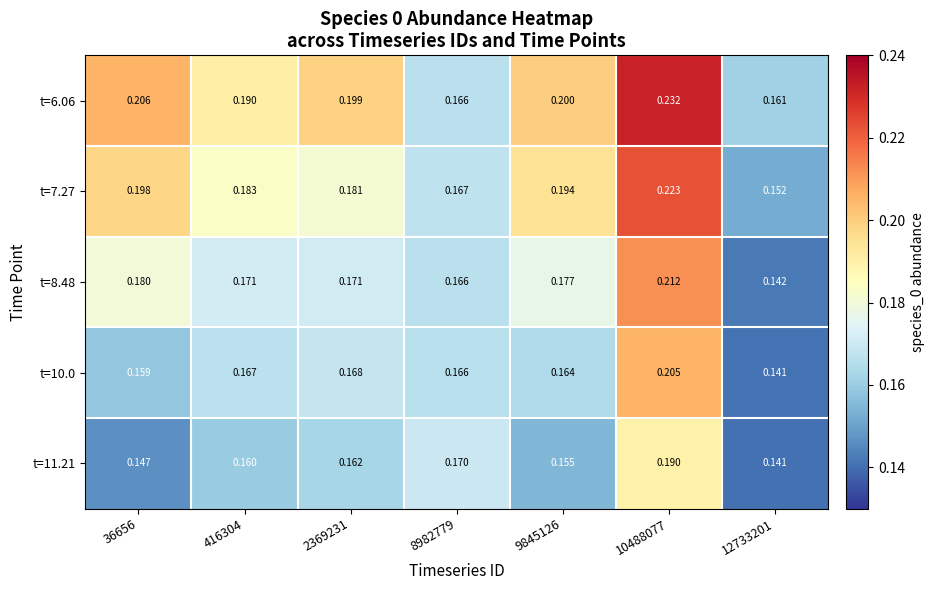

Is the value of t=8.48 at 9845126 greater than the value of t=10.0 at 10488077?

No